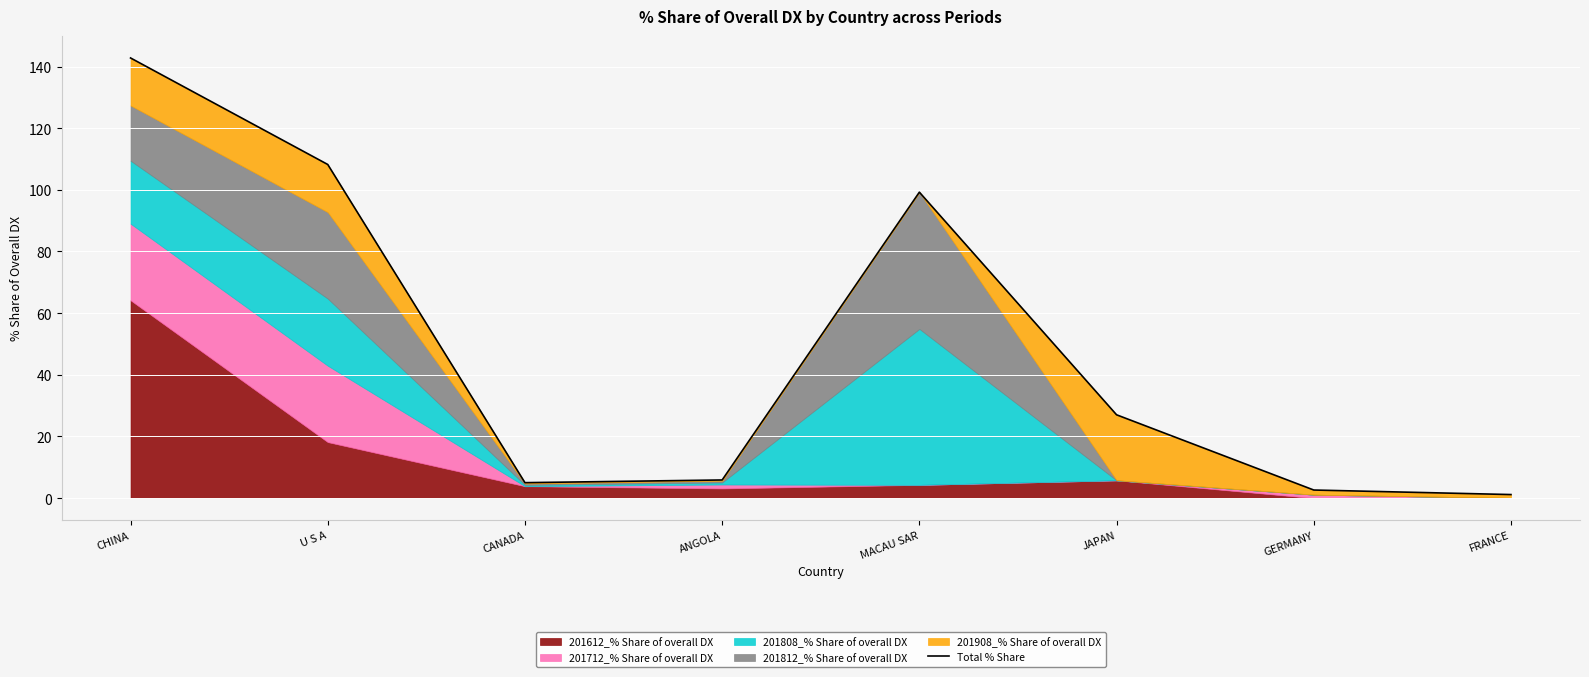

What is the ratio of the value at MACAU SAR to the value at FRANCE?

86.3